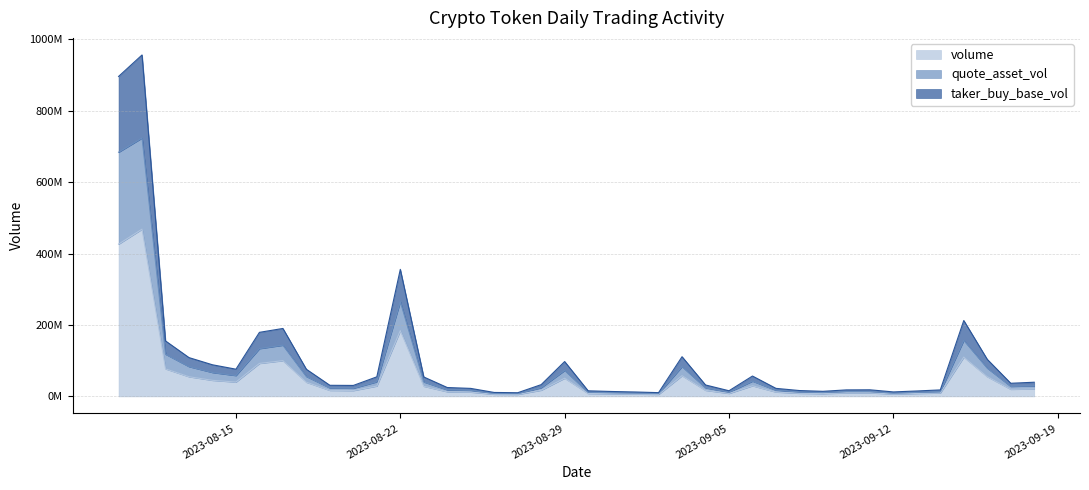

Does the chart display data point markers on the line(s)?

No